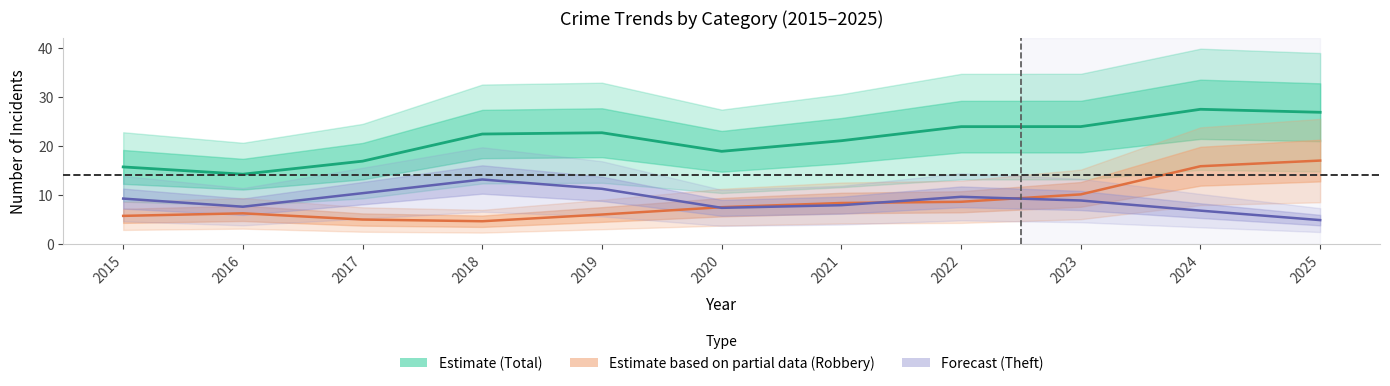

What is the value of the Theft point at the 7th from the left?

8